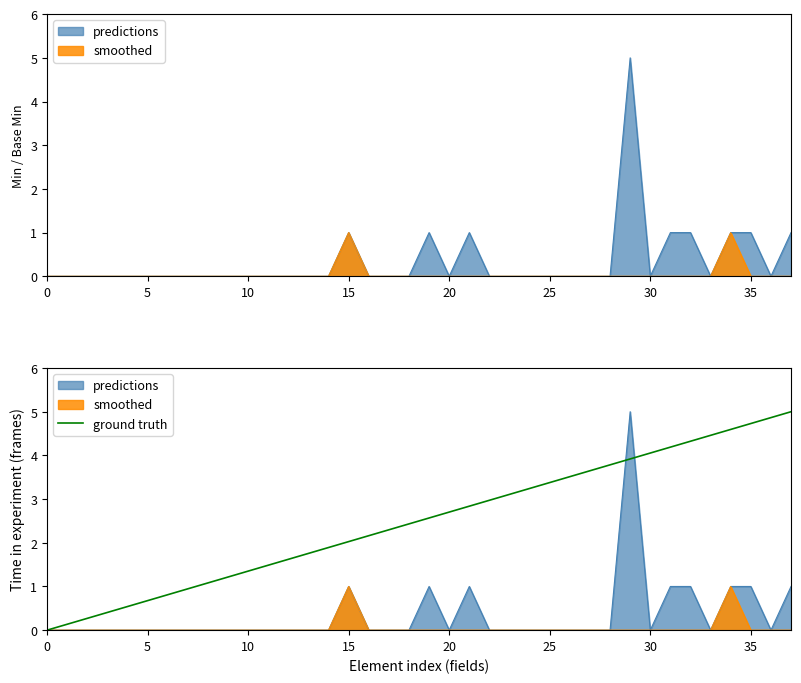

What is the sum of all values?

95.0